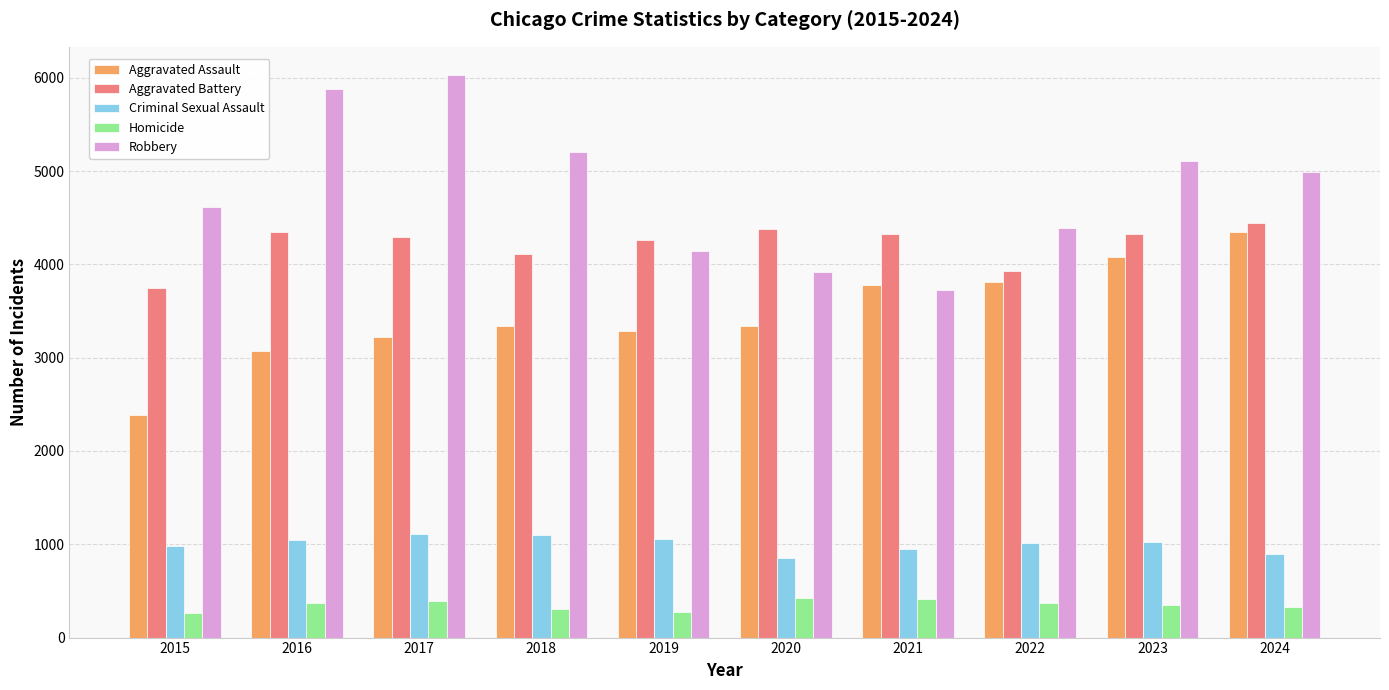

What is the difference between the second highest and second lowest values in the Homicide series?

142